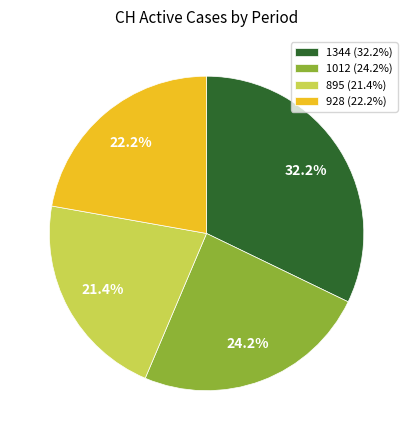

What is the largest slice in the pie chart?

1344 (32.2%)